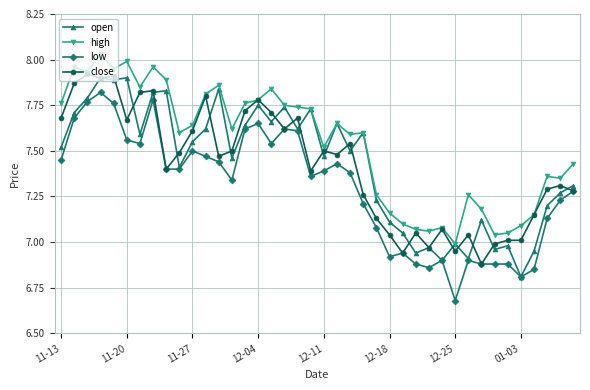

True or false: open has more than 0 interior local peaks.

True